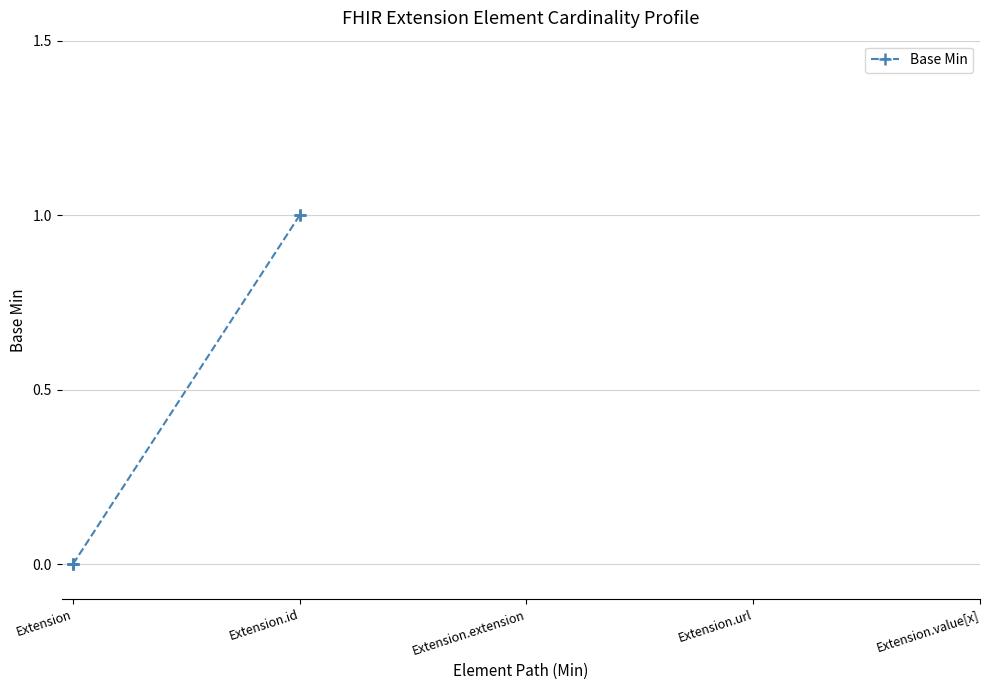

At which category does the chart reach its minimum across all series?

Extension